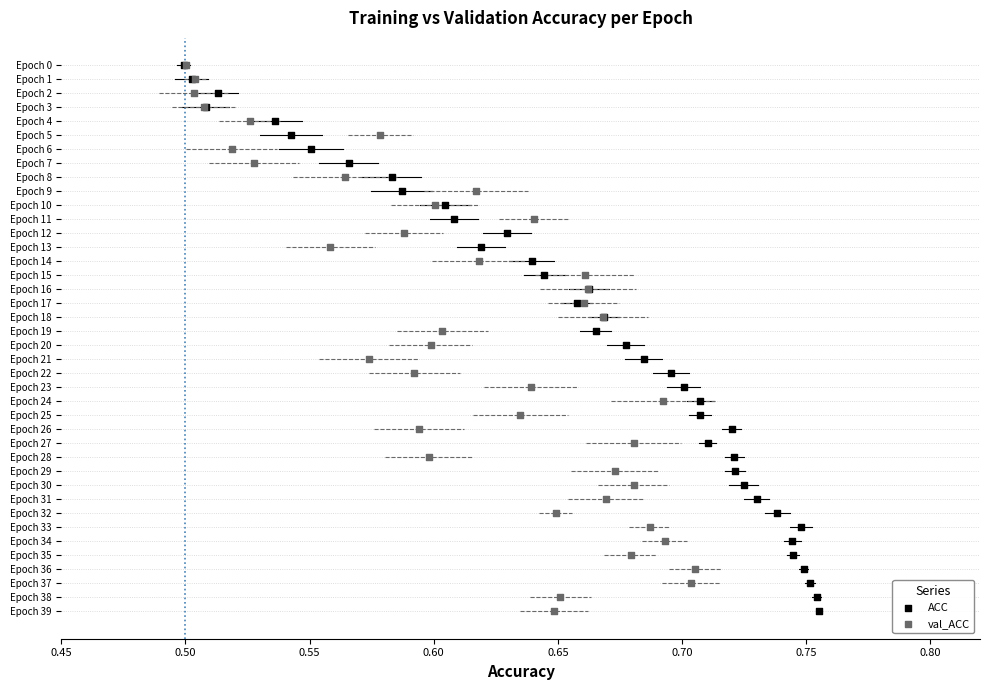

What are all the series names shown in the legend?

ACC, val_ACC